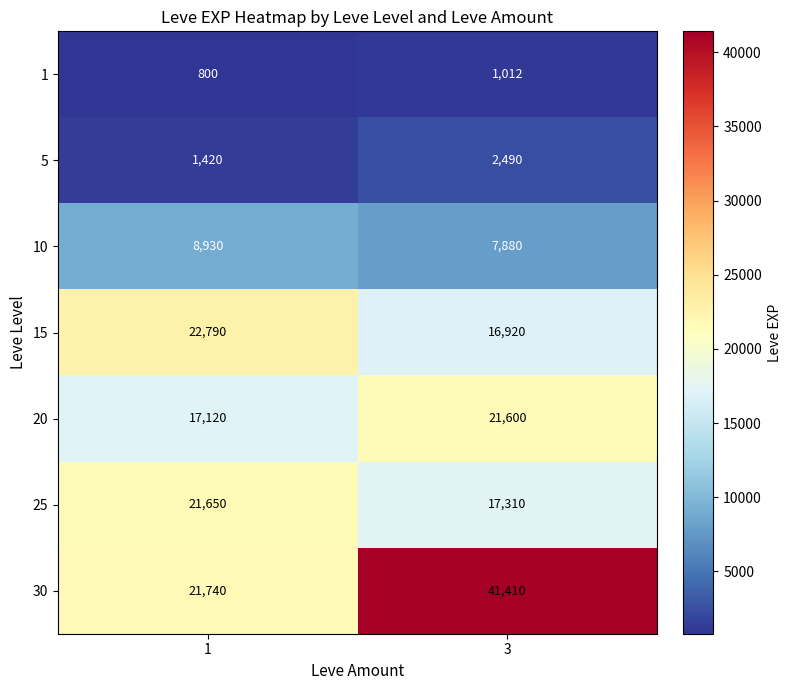

What is the maximum value shown in the chart?

41410